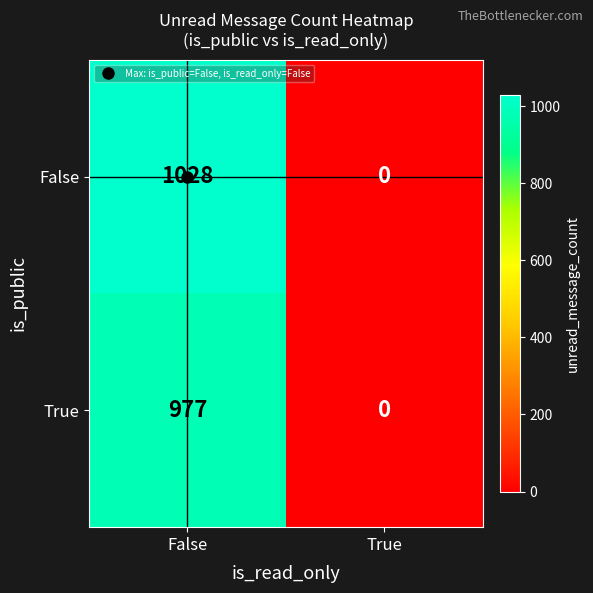

True or false: False has a value of 251 at False.

False